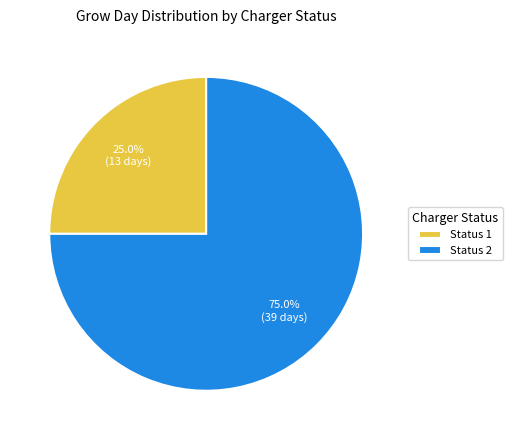

Which slice represents more than half of the pie?

Status 2